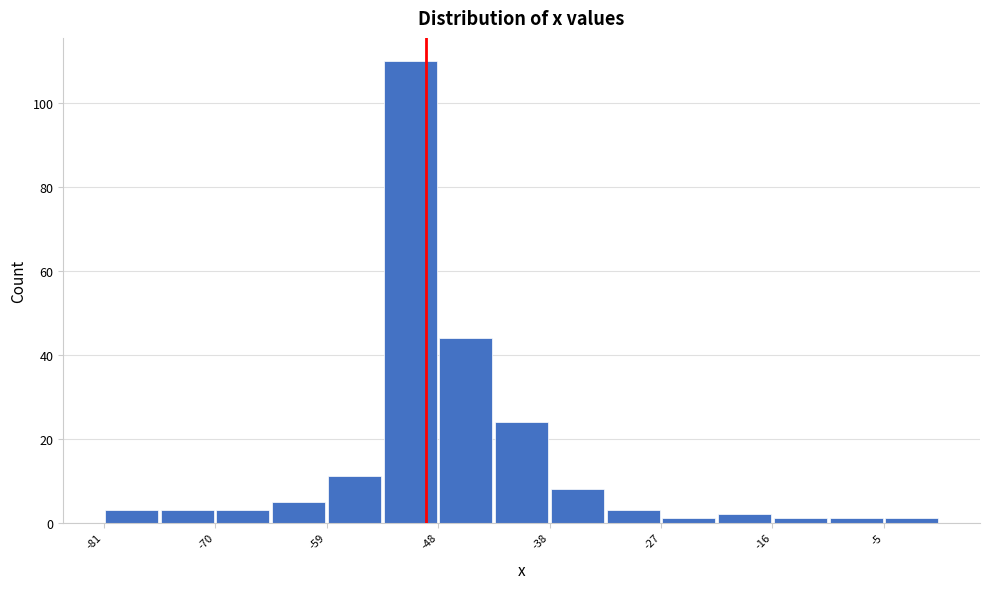

Read against the x-axis, roughly where is the centre of the tallest bar?

-52